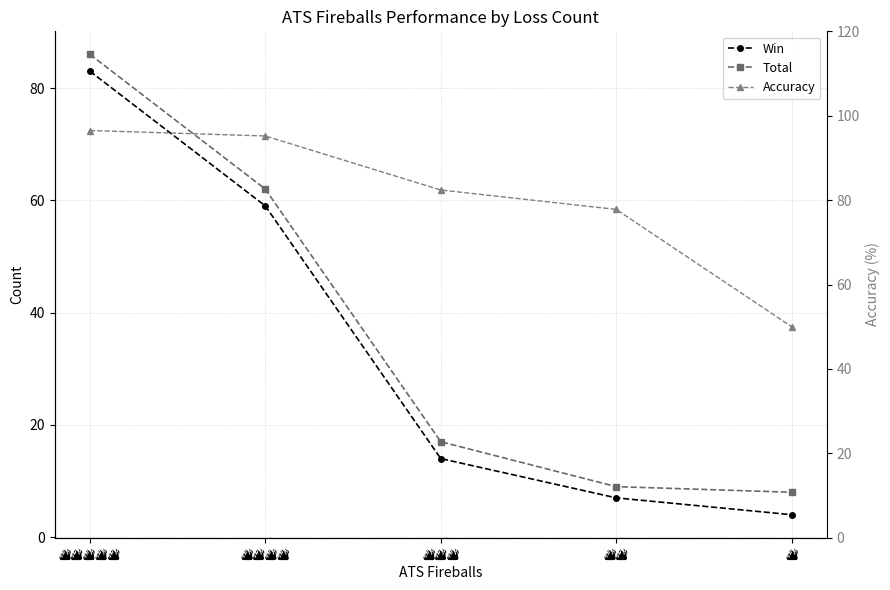

Which category has the highest value across all series?

🔥🔥🔥🔥🔥